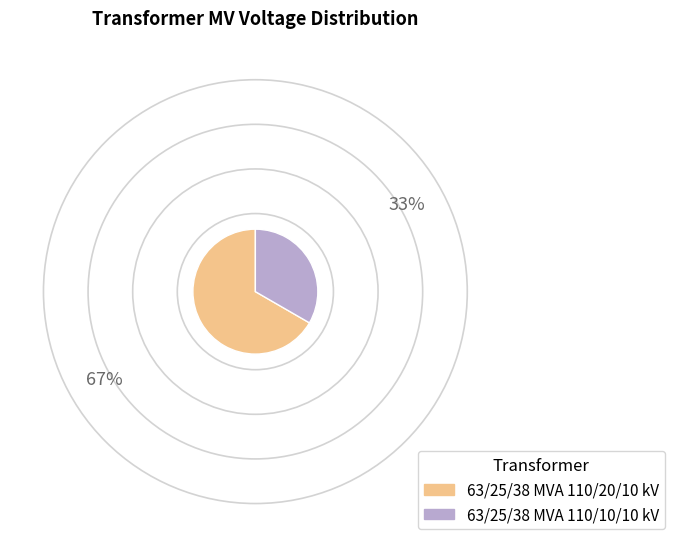

Combined, do 63/25/38 MVA 110/20/10 kV and 63/25/38 MVA 110/10/10 kV account for over 50%?

Yes